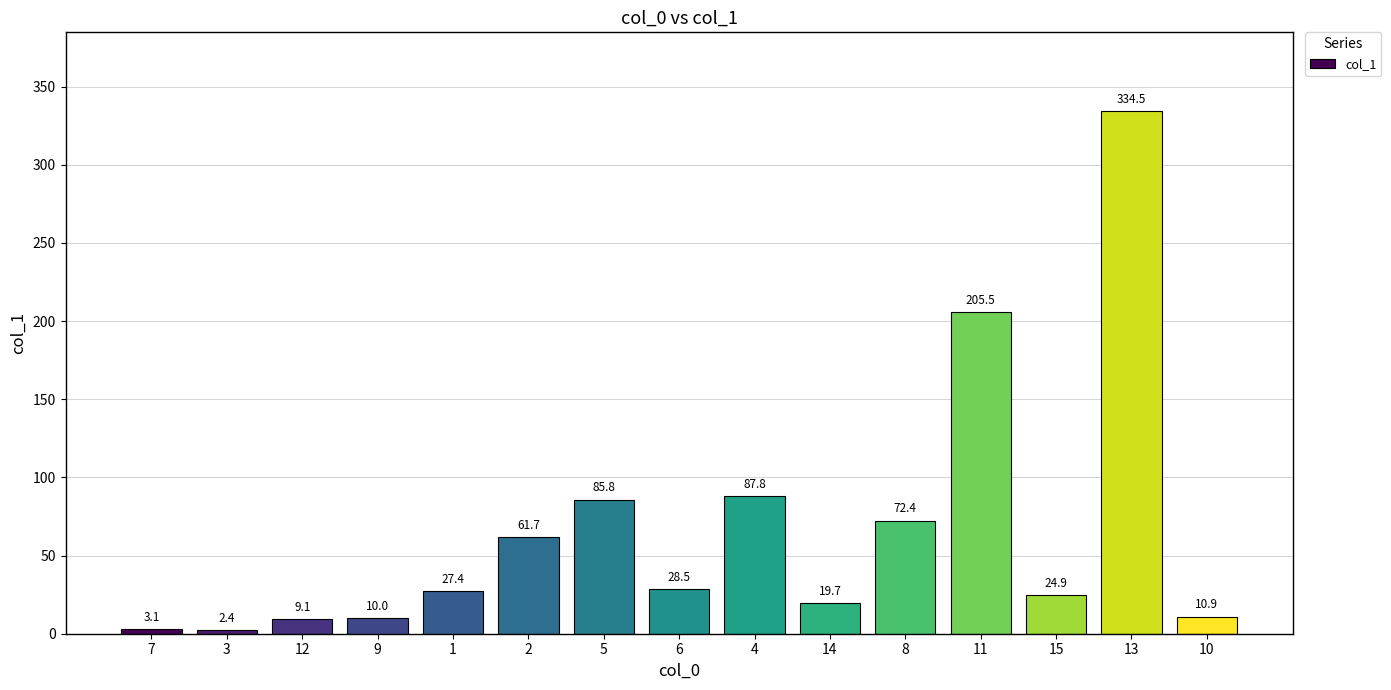

List the labels in order of value, smallest first.

3, 7, 12, 9, 10, 14, 15, 1, 6, 2, 8, 5, 4, 11, 13